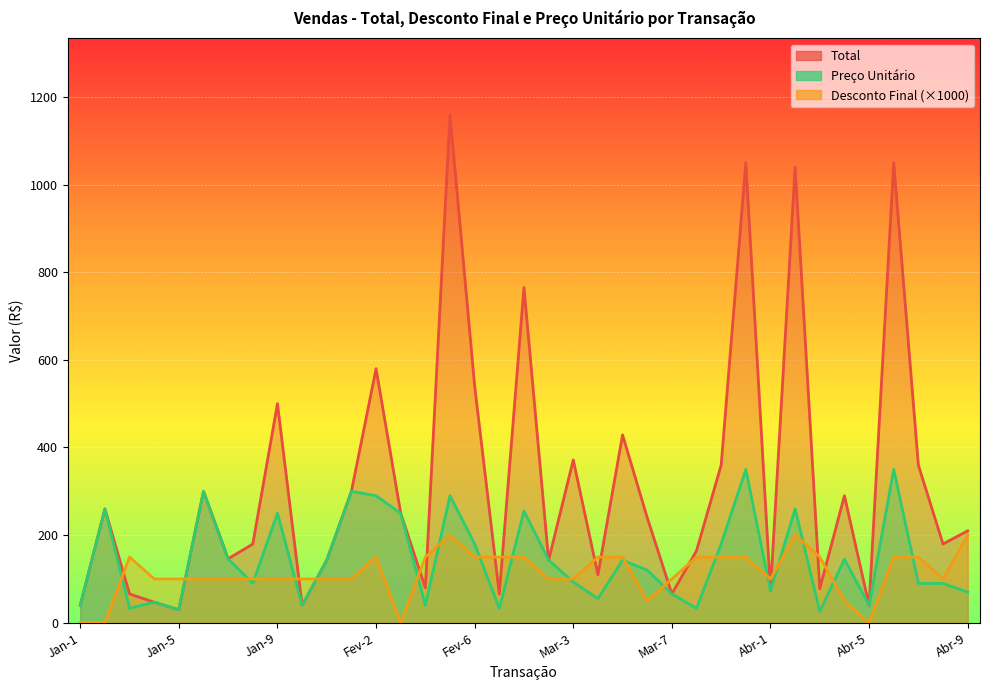

How many lines are shown in the chart?

3